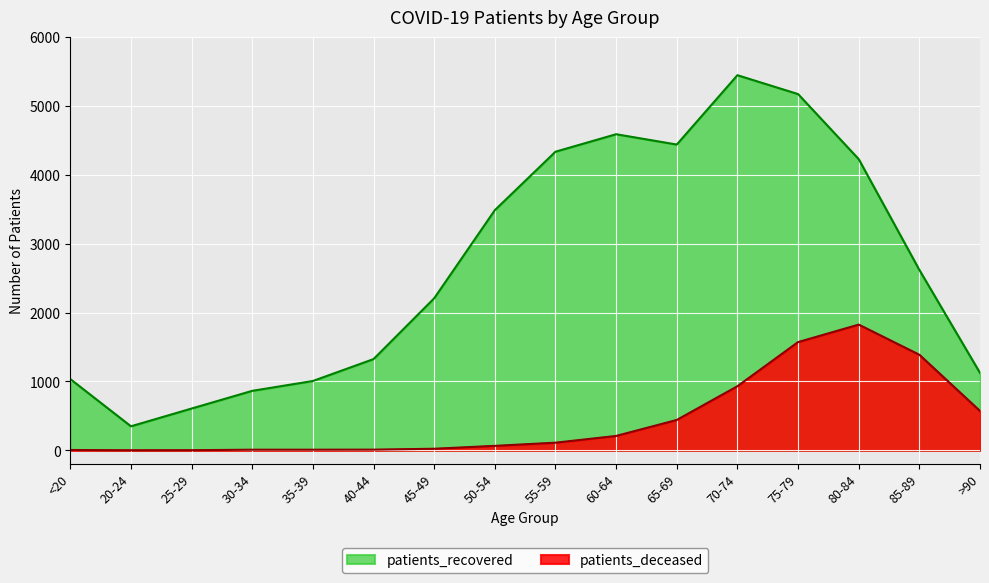

The patients_deceased series shows 10 at 40-44. True or false?

True